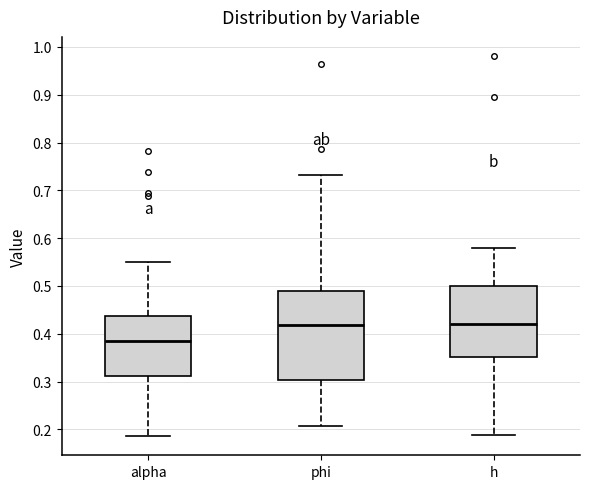

Where does the lower whisker of the box for alpha end on the y-axis? The values are not printed on the chart, so give them approximately, as read against the axis.

0.19